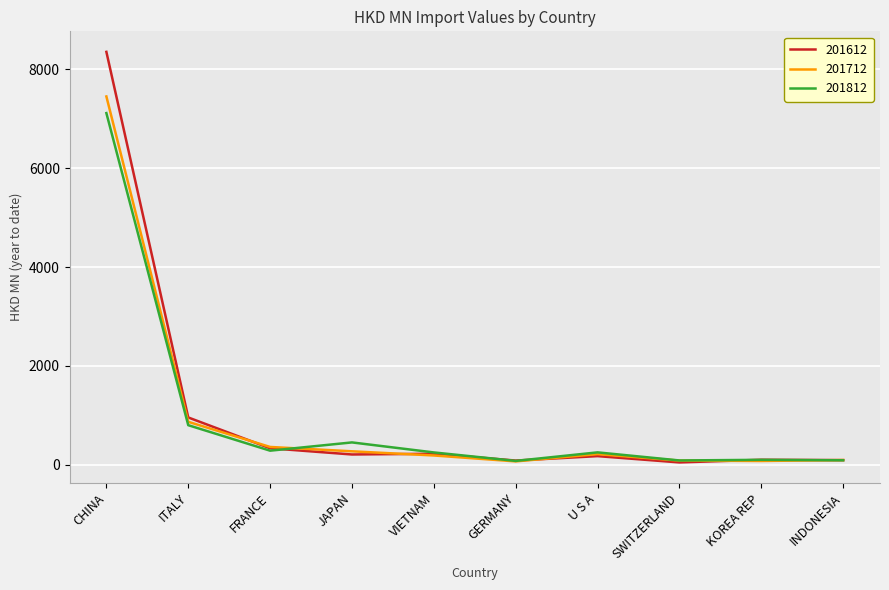

What is the difference between the maximum and minimum values in the 201812 series?

7039.1